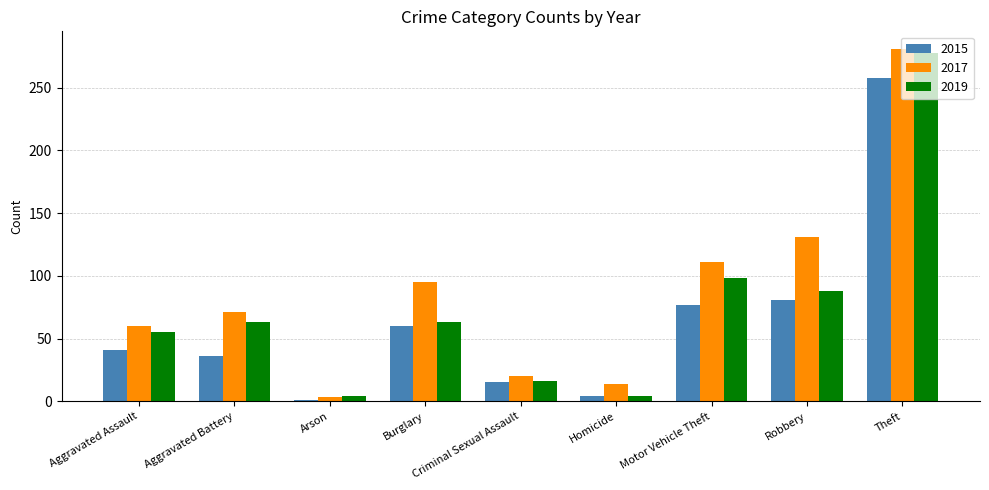

What is the difference between the highest and lowest values at Motor Vehicle Theft?

34